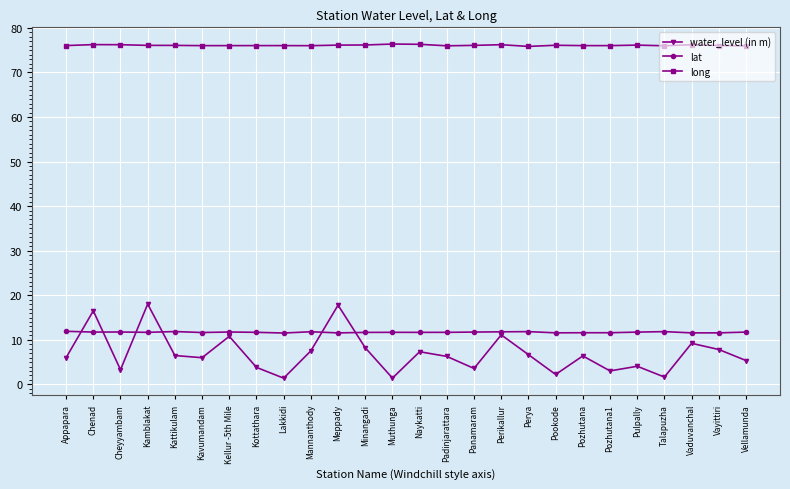

What are all the series names shown in the legend?

water_level (in m), lat, long